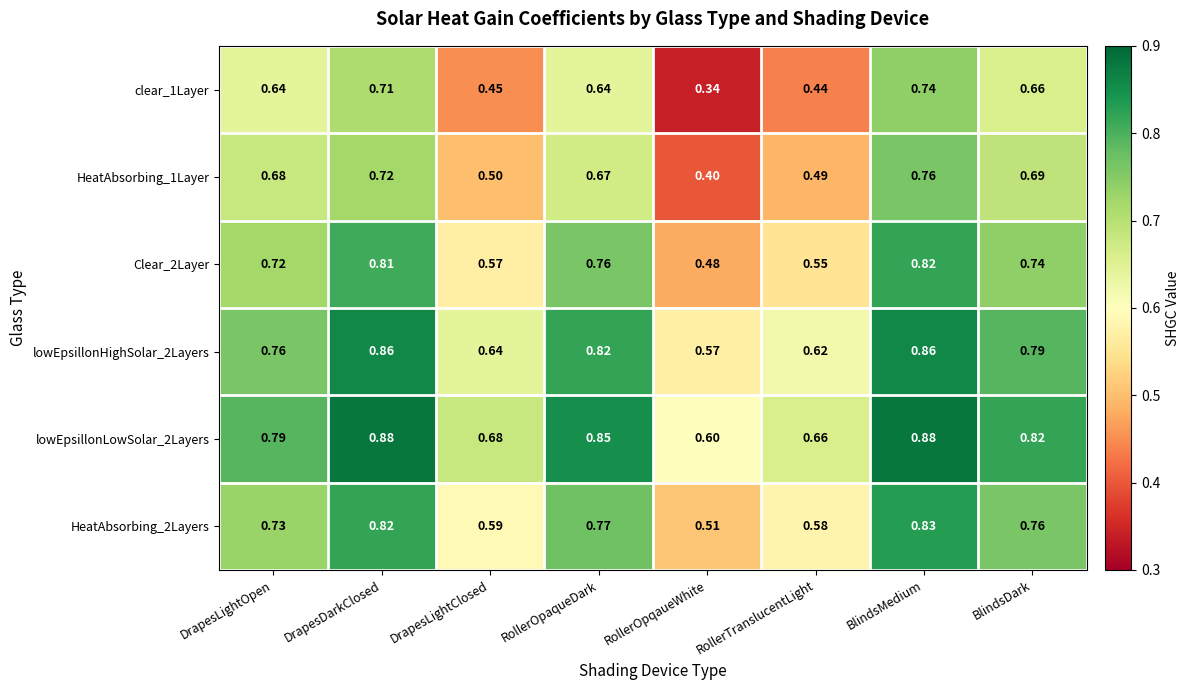

At which label does HeatAbsorbing_2Layers reach its peak?

BlindsMedium